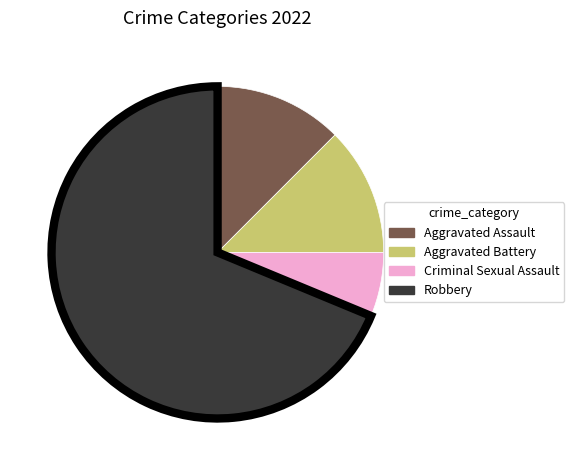

Is it true that Criminal Sexual Assault is 6% of the pie?

True